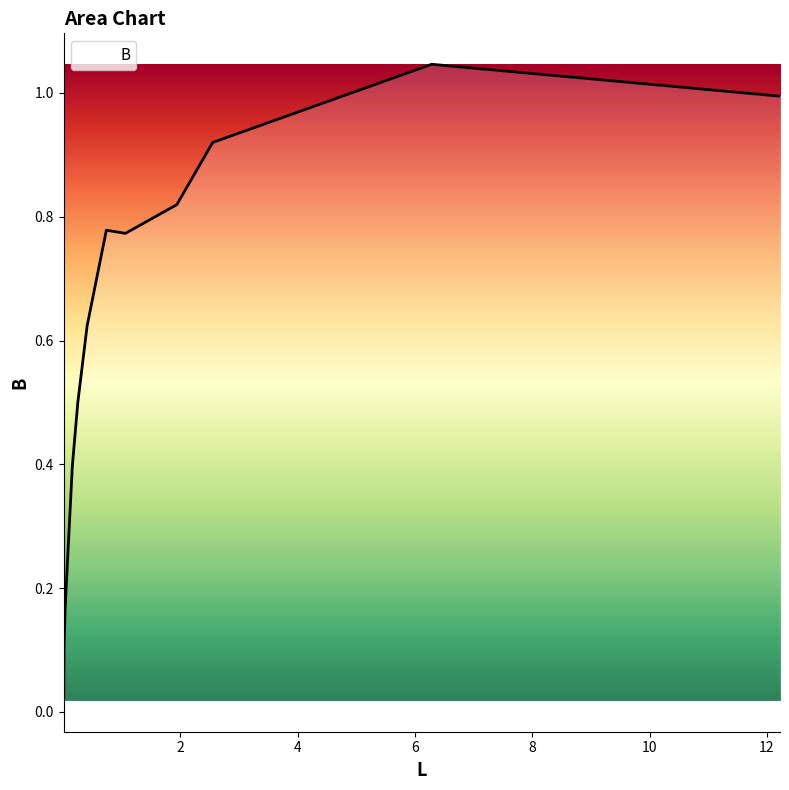

Is this an area chart (filled region under the line)?

Yes